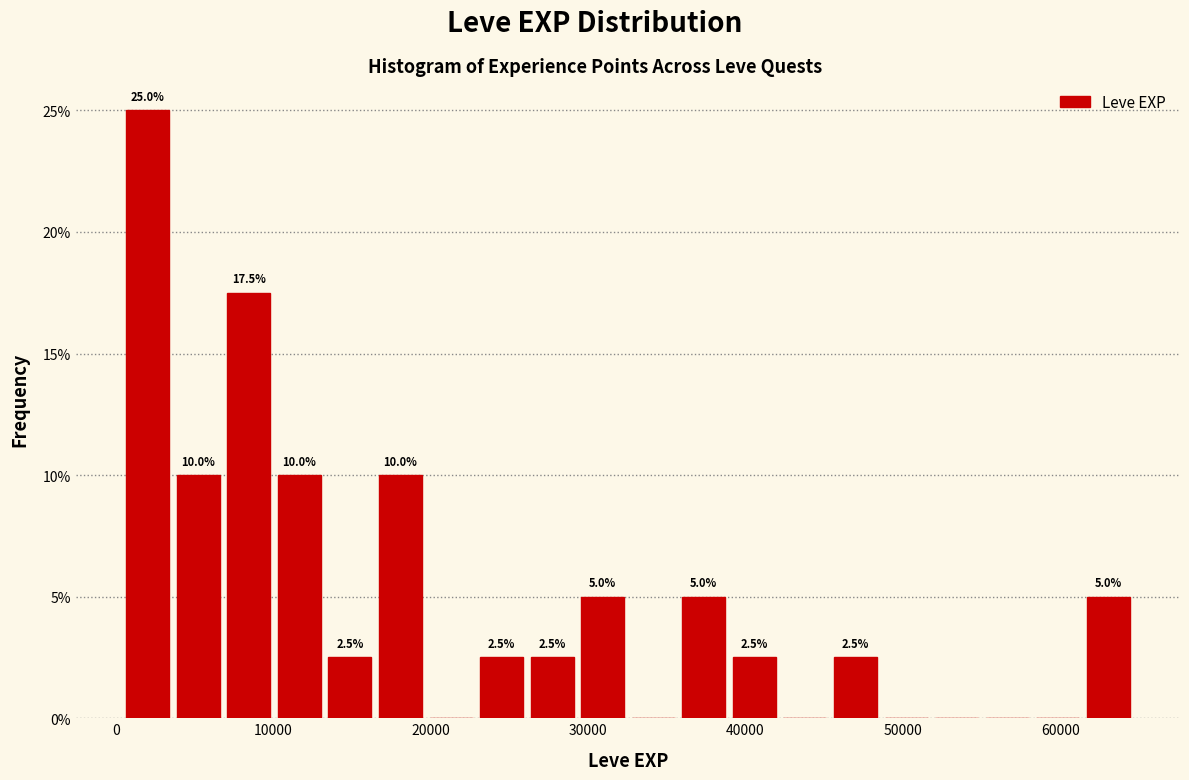

Around what value on the x-axis is the tallest bar? Give the approximate position of its centre, as read against the axis.

2000